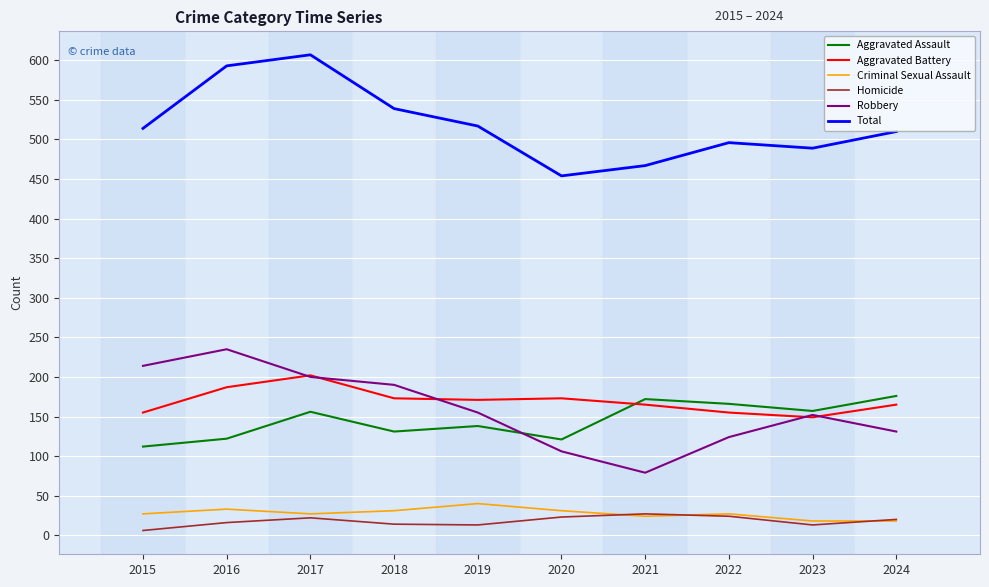

Count the number of data series in this chart.

6